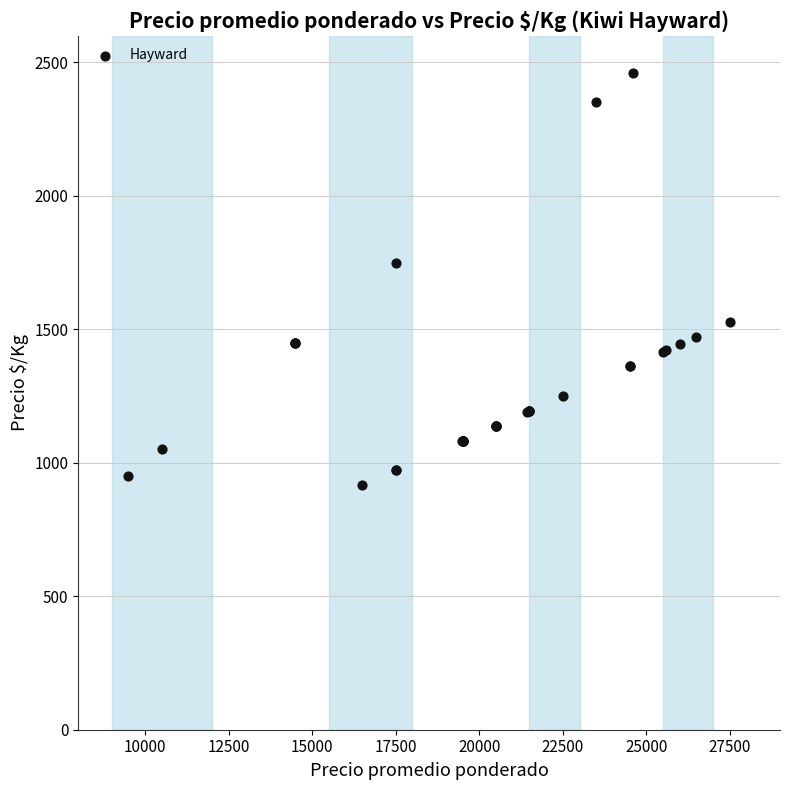

What Y value in the scatter plot is closest to 1688?

1750